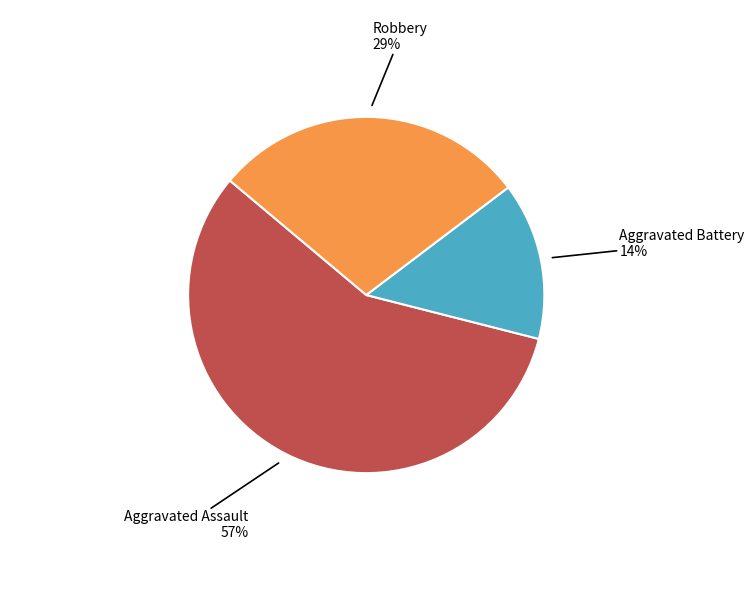

True or false: Aggravated Assault accounts for 57% of the total.

True